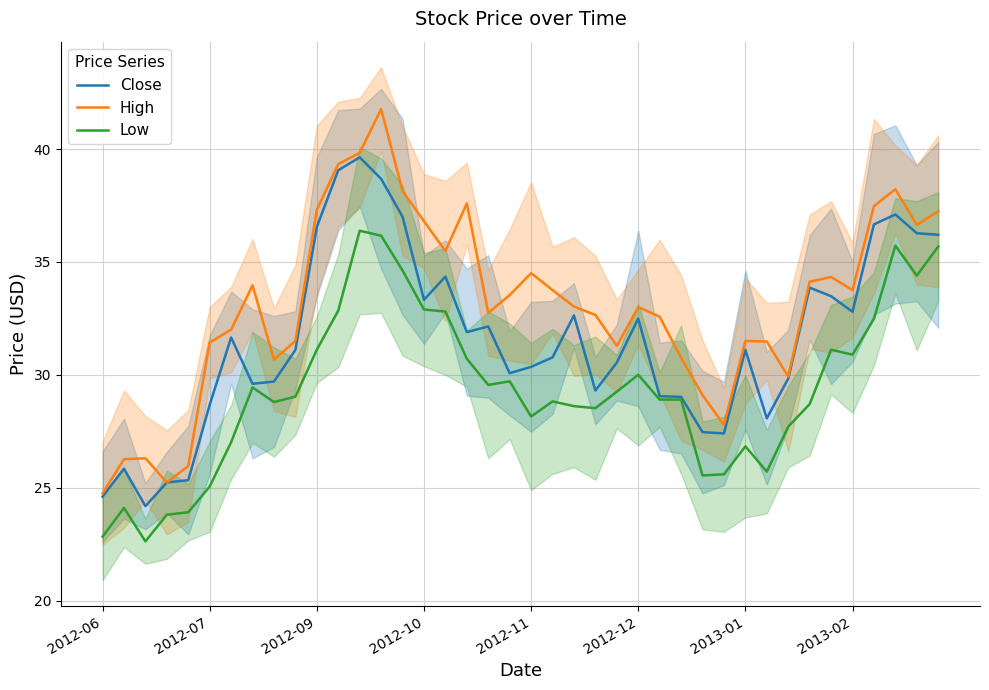

What is the lowest value of the Close series?

24.2